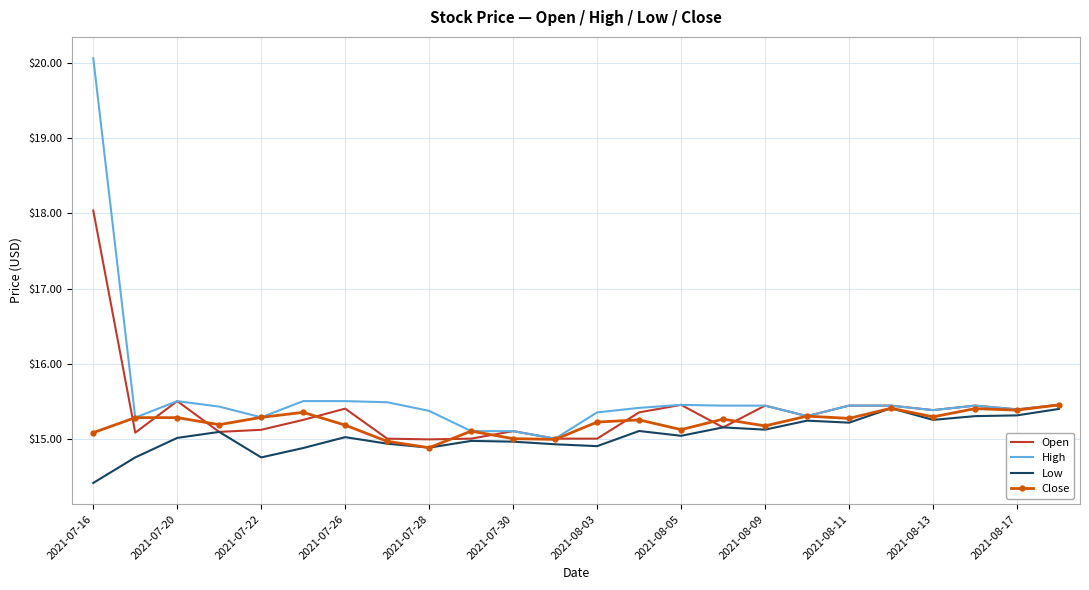

Which series has the largest range (max minus min)?

High